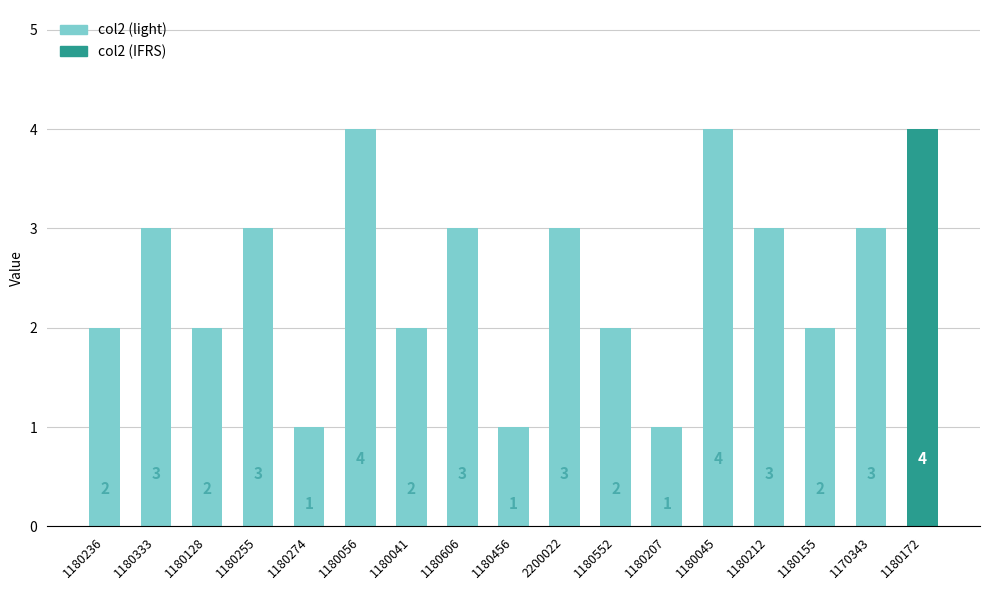

Reading left to right, extract all data points from this chart.

1180236=2	1180333=3	1180128=2	1180255=3	1180274=1	1180056=4	1180041=2	1180606=3	1180456=1	2200022=3	1180552=2	1180207=1	1180045=4	1180212=3	1180155=2	1170343=3	1180172=4